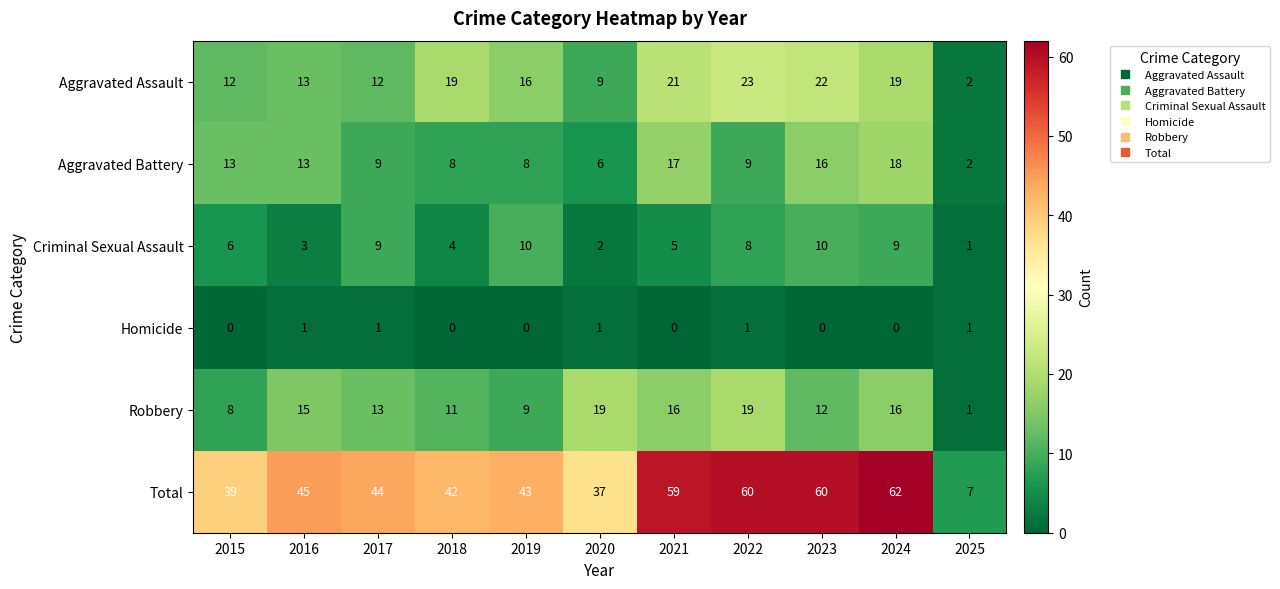

Rank the series at 2020 from lowest to highest value.

Homicide, Criminal Sexual Assault, Aggravated Battery, Aggravated Assault, Robbery, Total